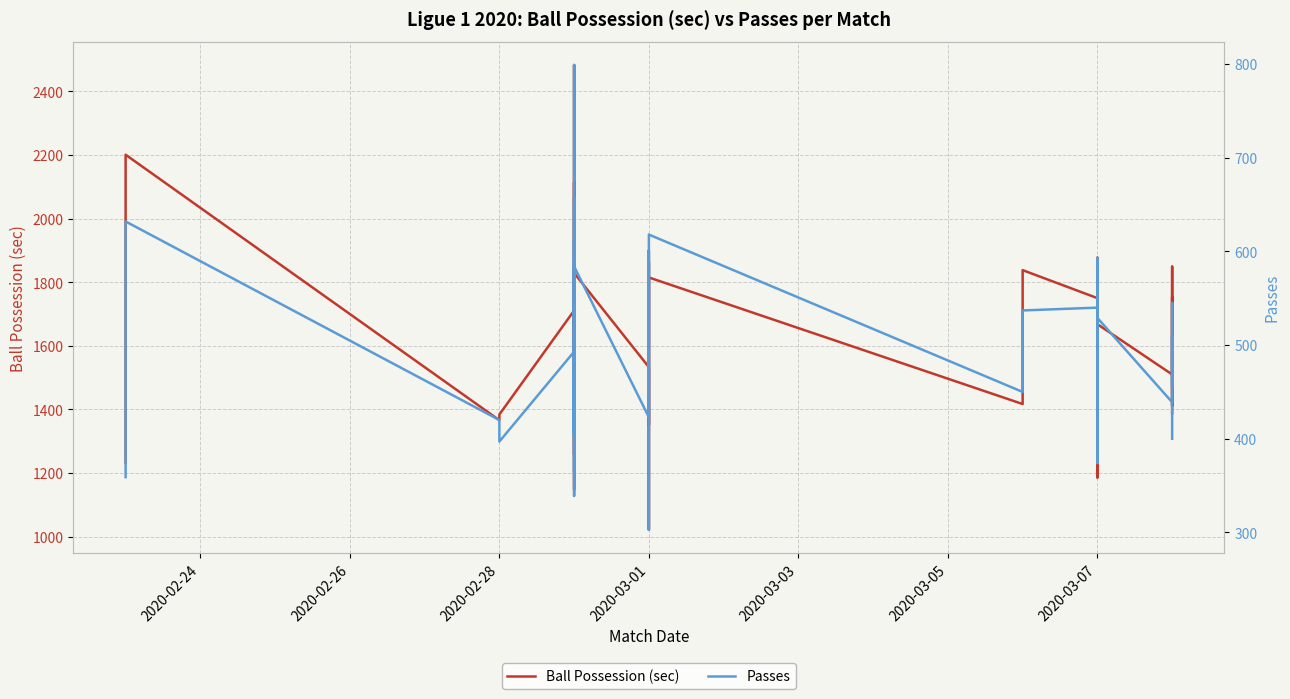

True or false: Ball Possession (sec) has a value of 815 at 2020-03-07.

False